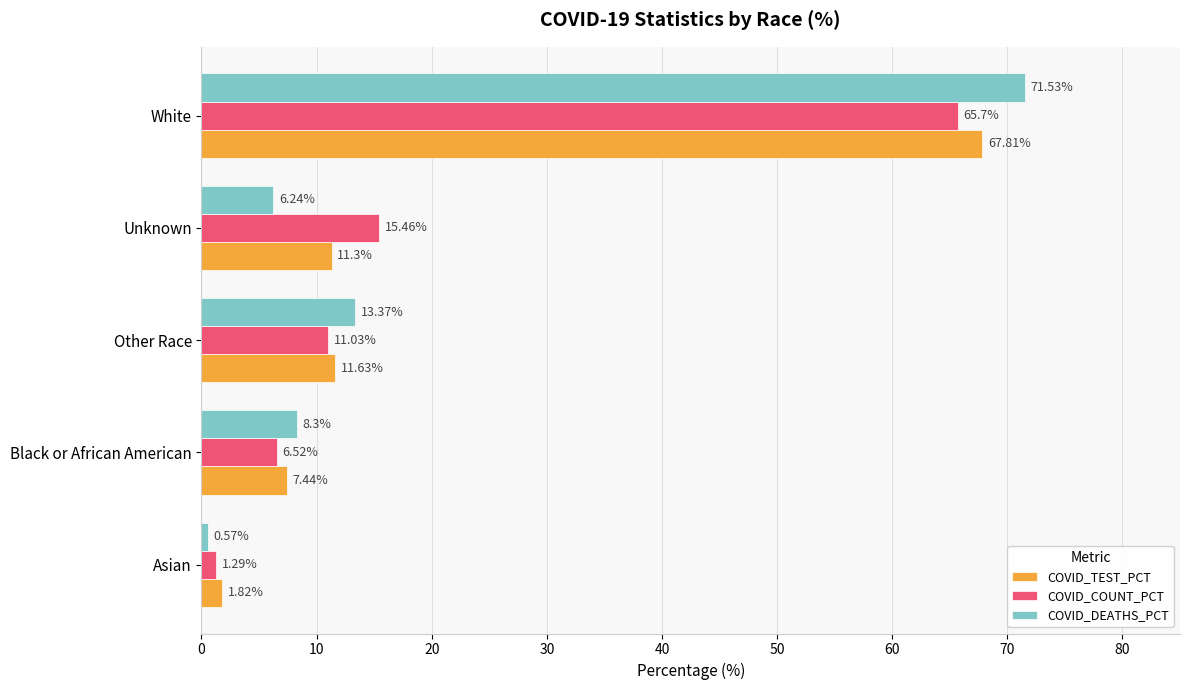

Is the value of COVID_COUNT_PCT at Asian greater than the value of COVID_TEST_PCT at Black or African American?

No